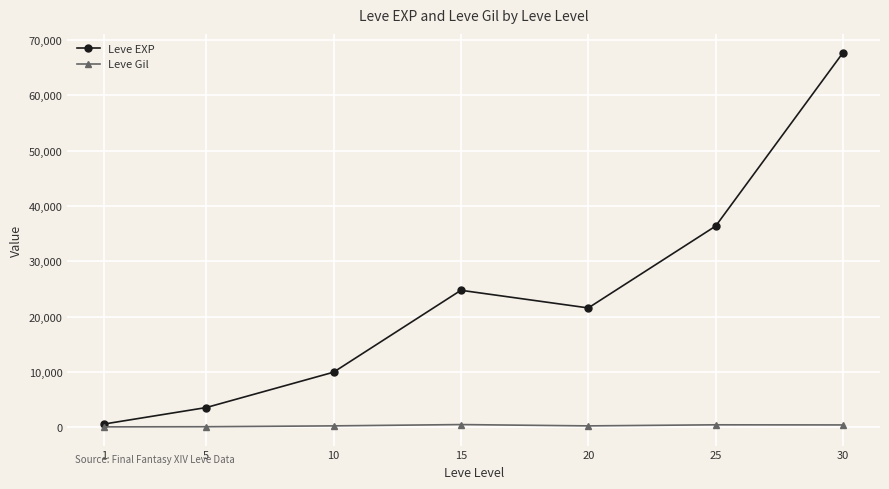

What is the total value across all series at 10?

10283